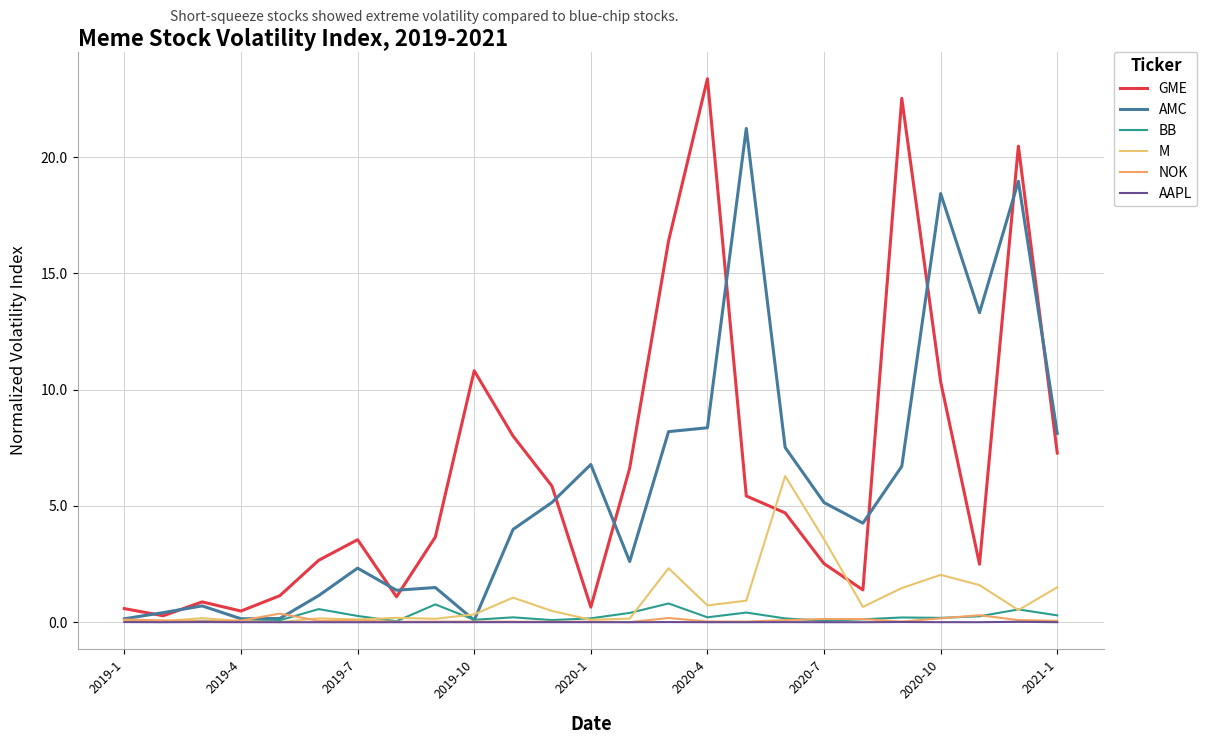

Reading left to right, list all the values displayed in this chart.

GME: 0.6	0.3	0.9	0.5	1.1	2.7	3.5	1.1	3.7	10.8	8.0	5.9	0.7	6.6	16.4	23.4	5.4	4.7	2.5	1.4	22.5	10.3	2.5	20.5	7.3
AMC: 0.1	0.4	0.7	0.1	0.2	1.1	2.3	1.4	1.5	0.1	4.0	5.2	6.8	2.6	8.2	8.4	21.2	7.5	5.1	4.3	6.7	18.4	13.3	19.0	8.1
BB: 0.1	0.0	0.1	0.0	0.1	0.6	0.3	0.0	0.8	0.1	0.2	0.1	0.2	0.4	0.8	0.2	0.4	0.2	0.1	0.1	0.2	0.2	0.3	0.6	0.3
M: 0.1	0.0	0.2	0.0	0.0	0.2	0.1	0.2	0.1	0.3	1.1	0.5	0.1	0.2	2.3	0.7	0.9	6.3	3.6	0.7	1.5	2.0	1.6	0.5	1.5
NOK: 0.1	0.1	0.0	0.1	0.4	0.1	0.1	0.0	0.0	0.0	0.0	0.0	0.0	0.0	0.2	0.0	0.0	0.1	0.1	0.1	0.0	0.2	0.3	0.1	0.1
AAPL: 0.0	0.0	0.0	0.0	0.0	0.0	0.0	0.0	0.0	0.0	0.0	0.0	0.0	0.0	0.0	0.0	0.0	0.0	0.0	0.0	0.0	0.0	0.0	0.0	0.0